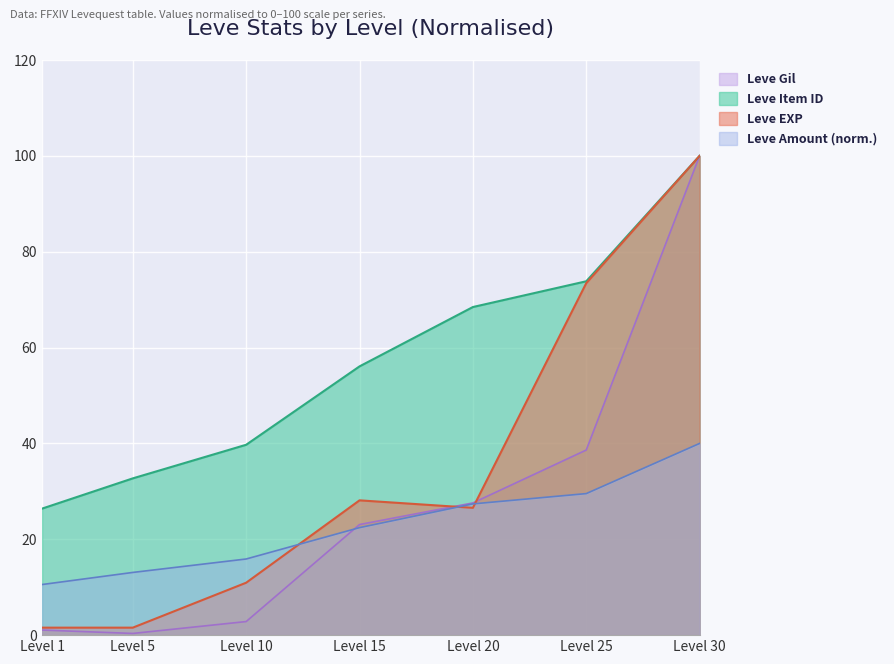

Where is Leve Item ID nearest to the value 63?

Level 20